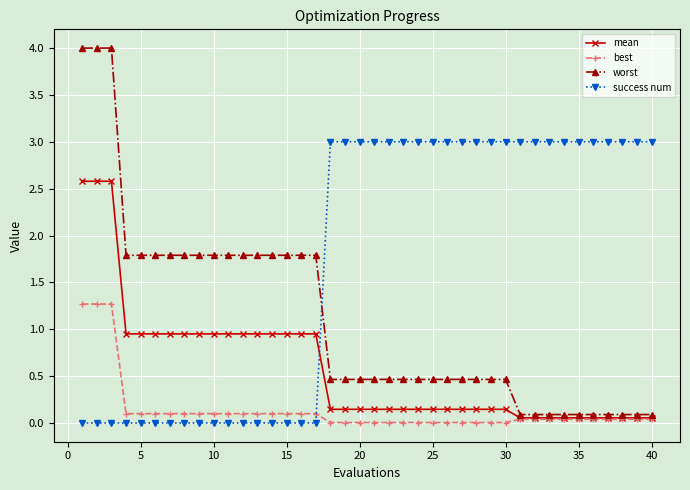

At how many categories does at least one series exceed 2?

26